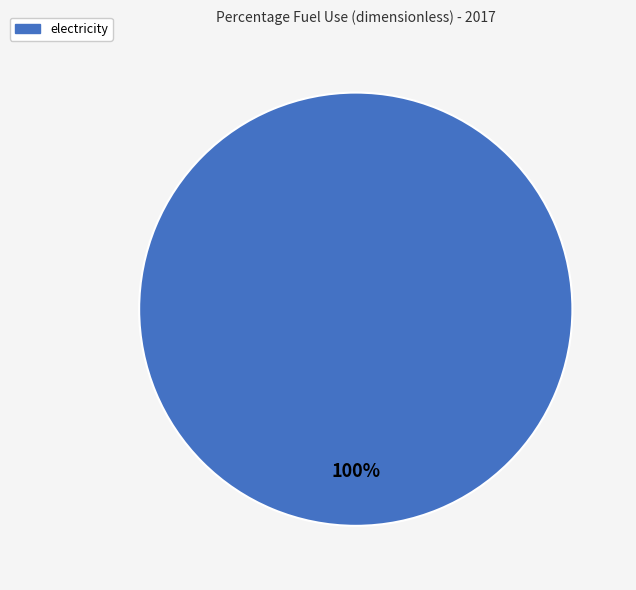

Does any single category account for the majority?

Yes